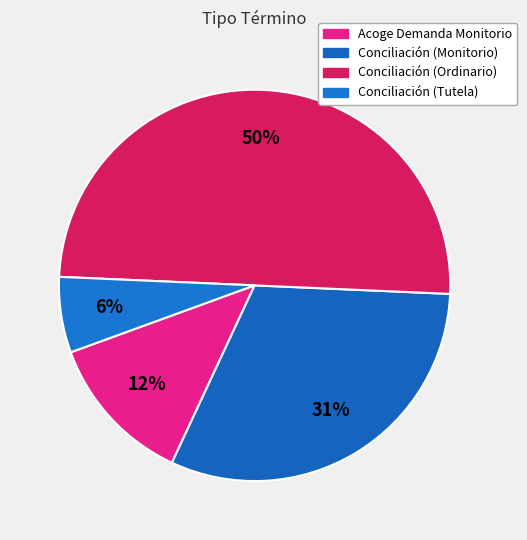

What is the change in value from Acoge Demanda Monitorio to Conciliación (Tutela)?

-1